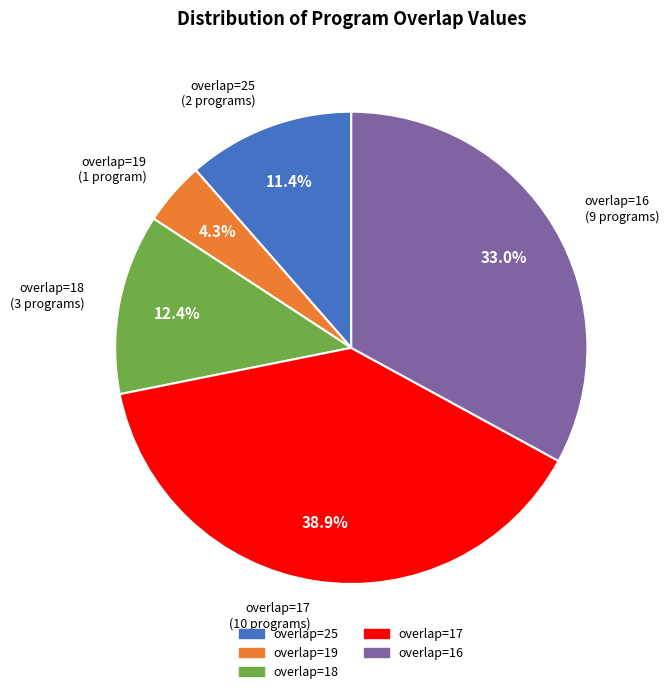

Do overlap=25 and overlap=16 together represent more than half of the pie?

No